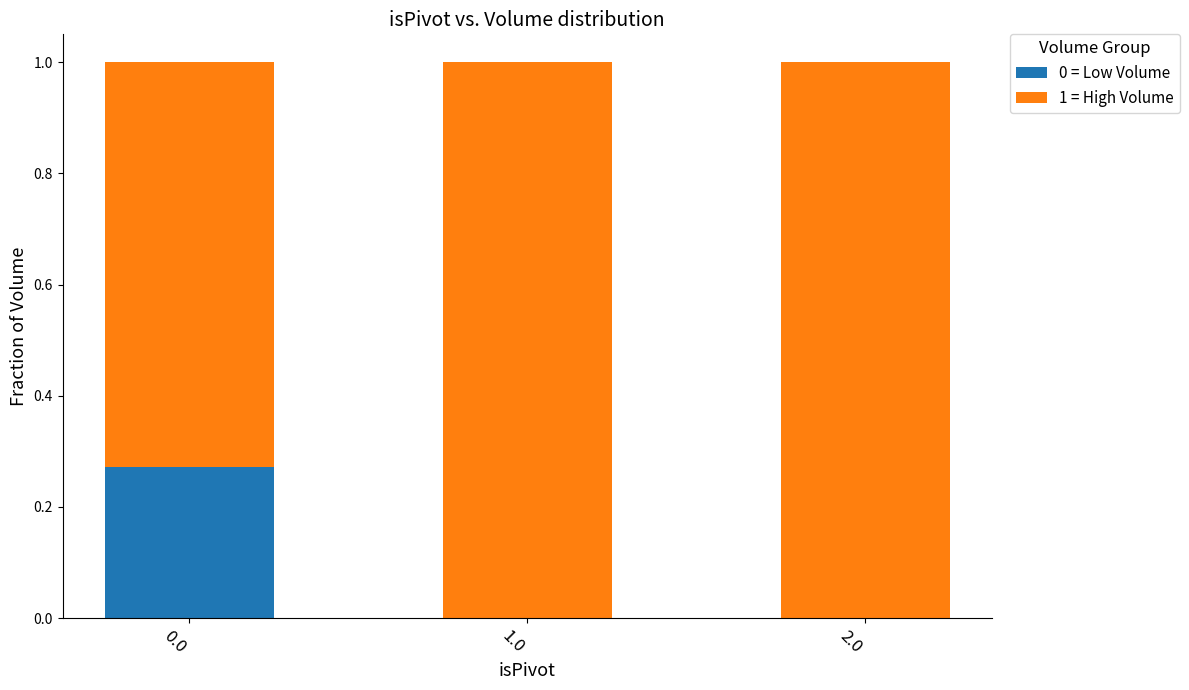

True or false: 0 = Low Volume has a value of -0.2 at 2.0.

False